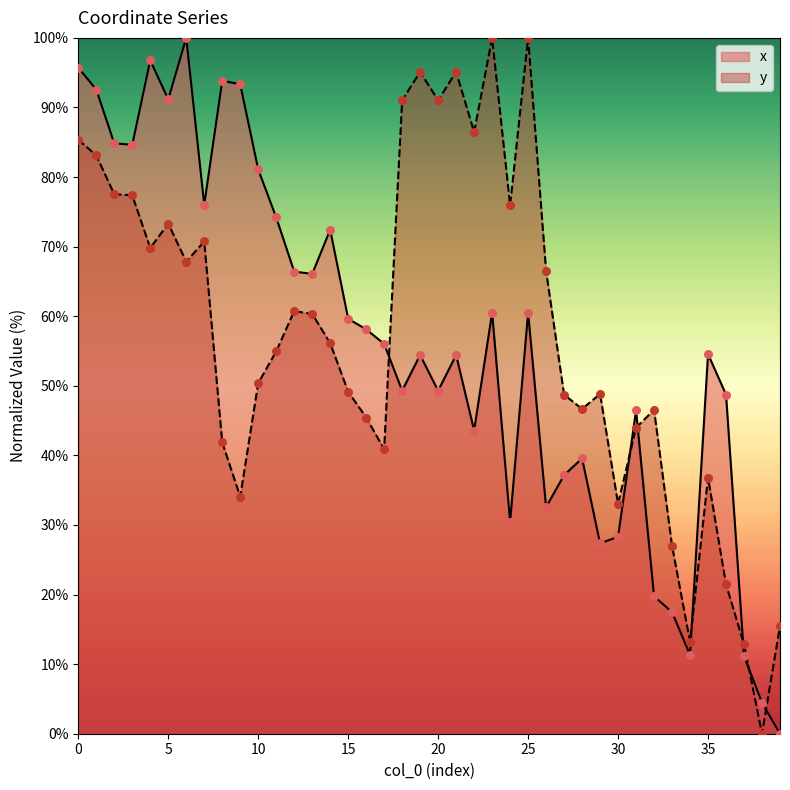

What is the total value across all series at 31?

90.4